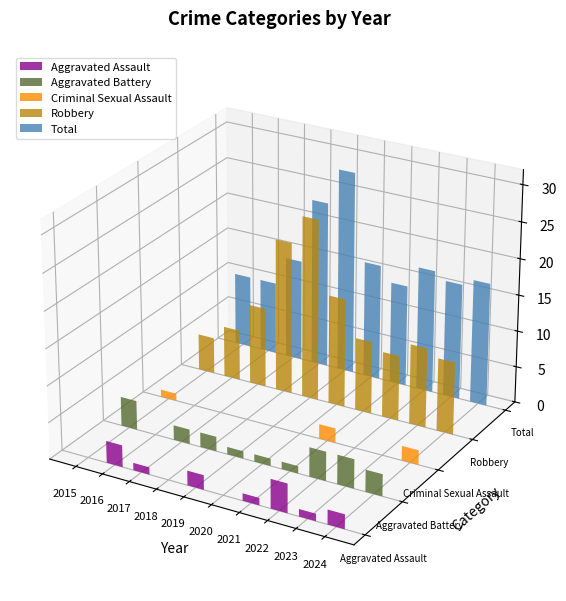

How many series are shown in this chart?

5